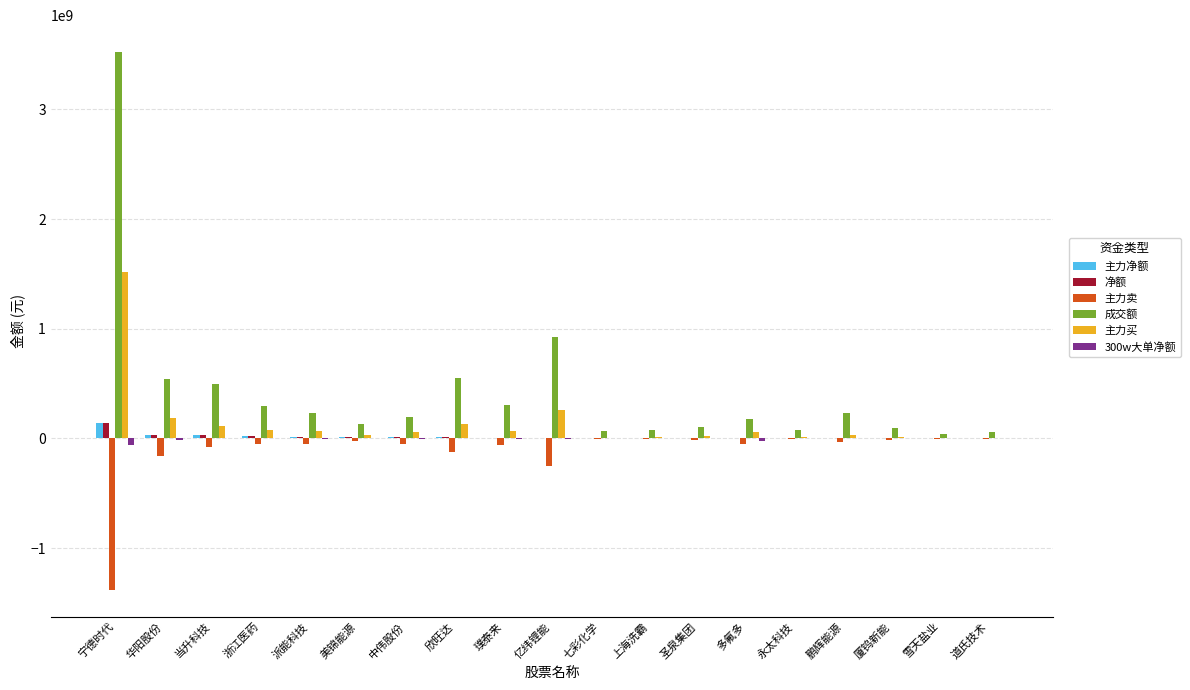

Which category has the highest value in the 成交额 series?

宁德时代